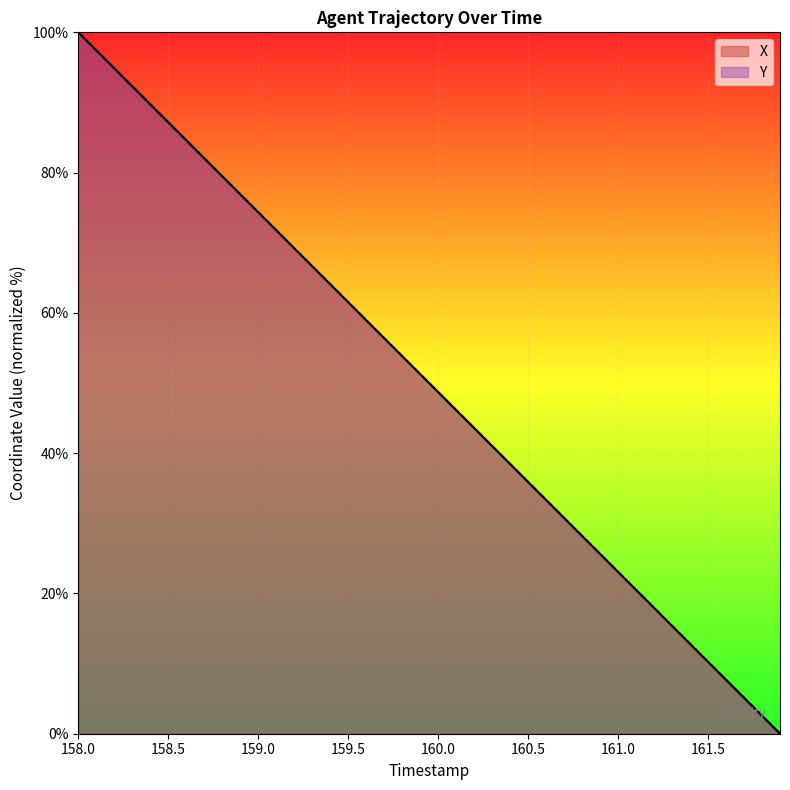

Which series changed the most between 158.4 and 159.7?

X